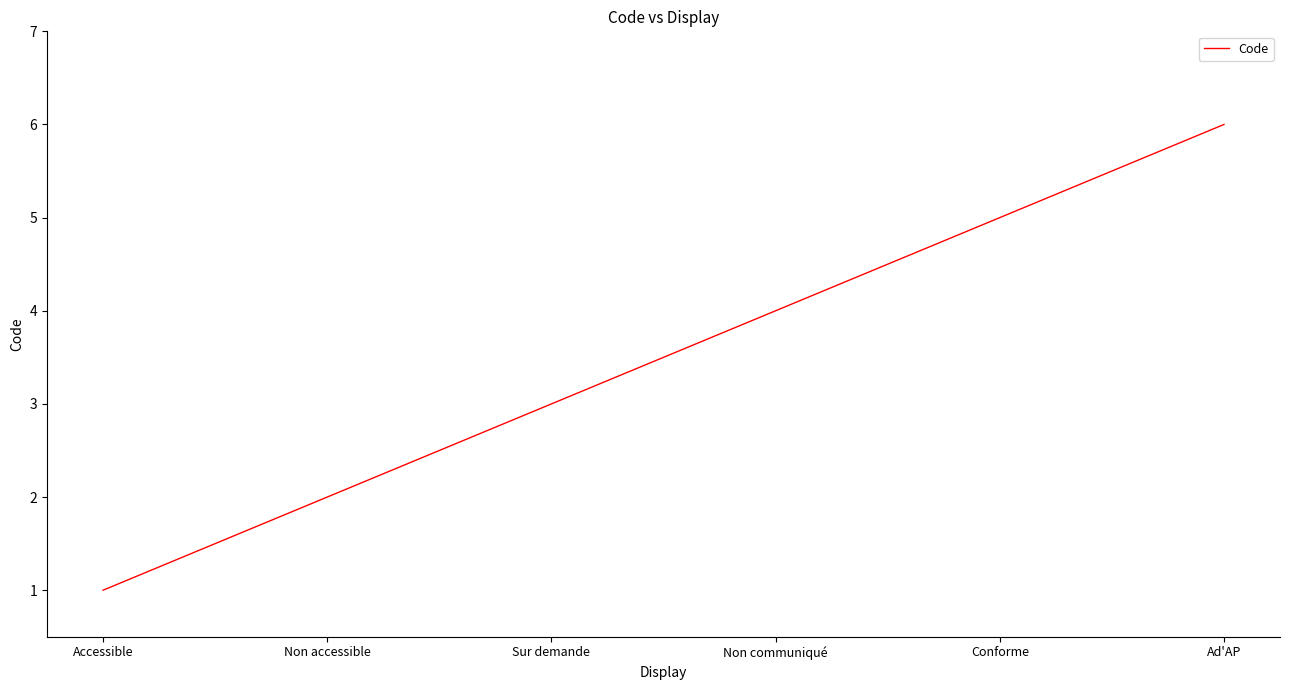

Reading left to right, extract all data points from this chart.

1	2	3	4	5	6